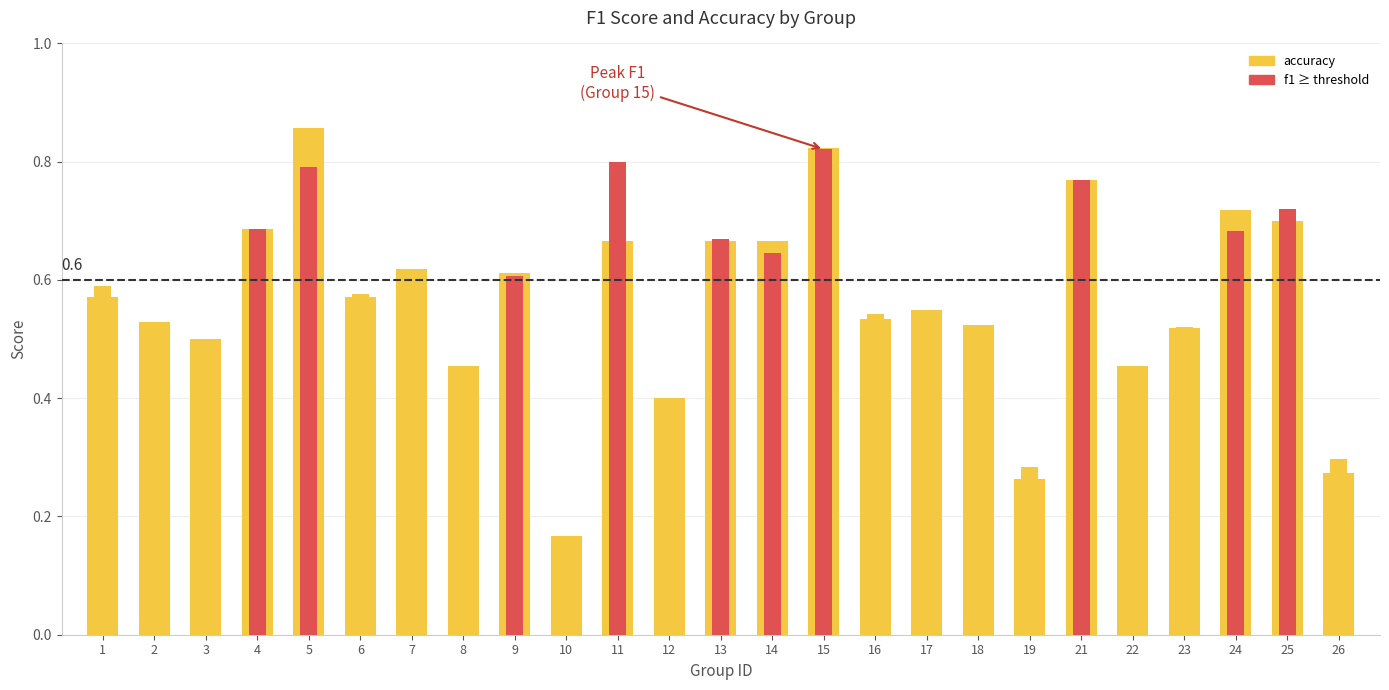

How many distinct data groups are displayed?

2